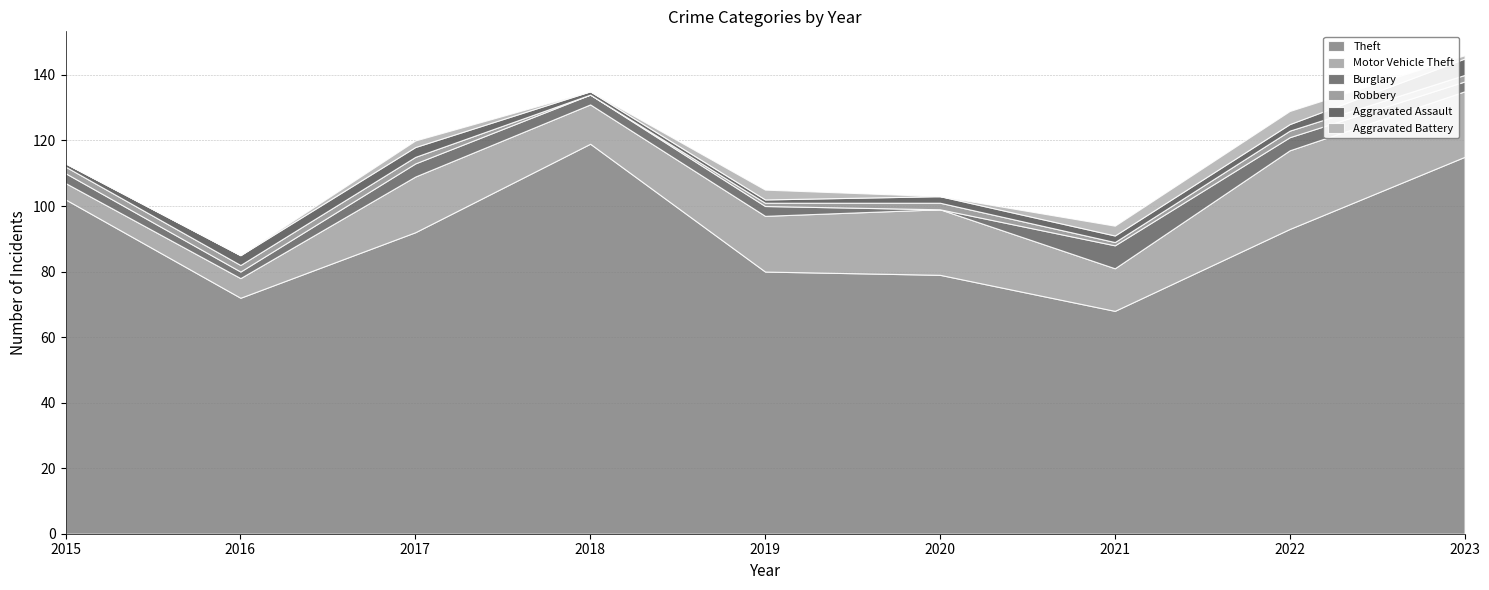

Is it true that Theft equals 68 at 2021?

True